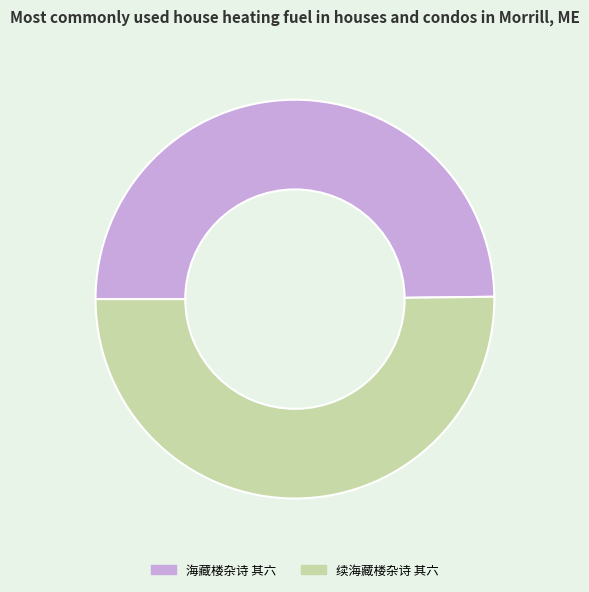

How many segments does this pie chart have?

2